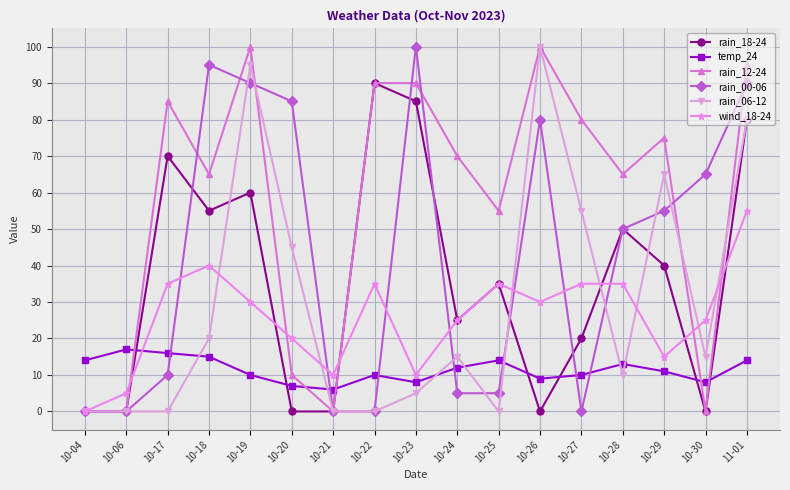

True or false: wind_18-24 has a value of 58 at 10-28.

False